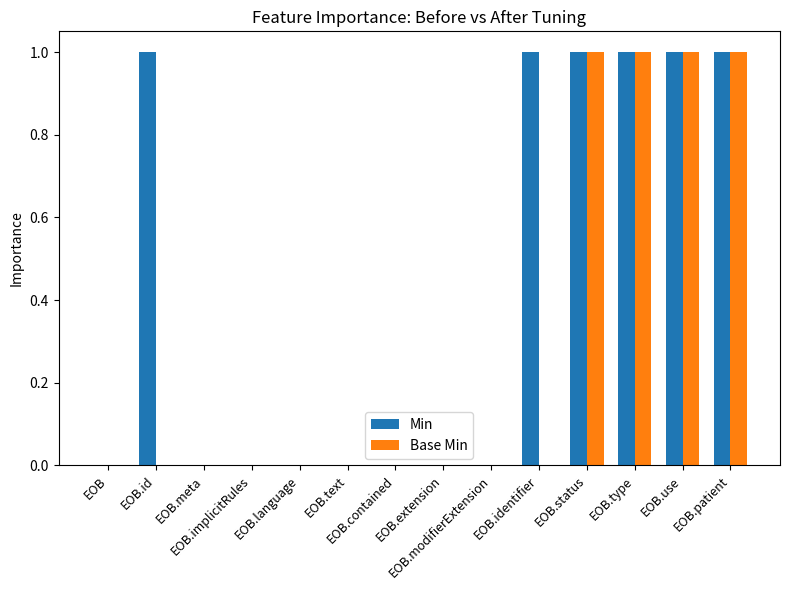

Which series has the largest total across all categories?

Min